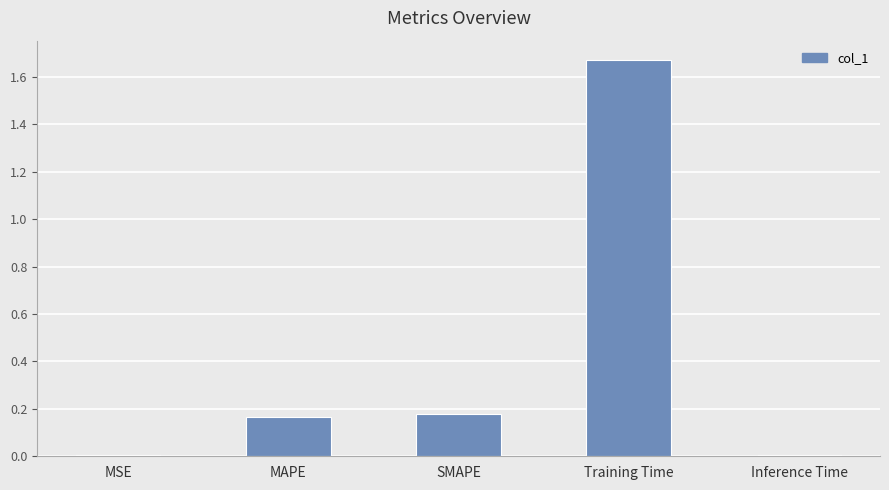

What is the label of the 4th bar from the left?

Training Time